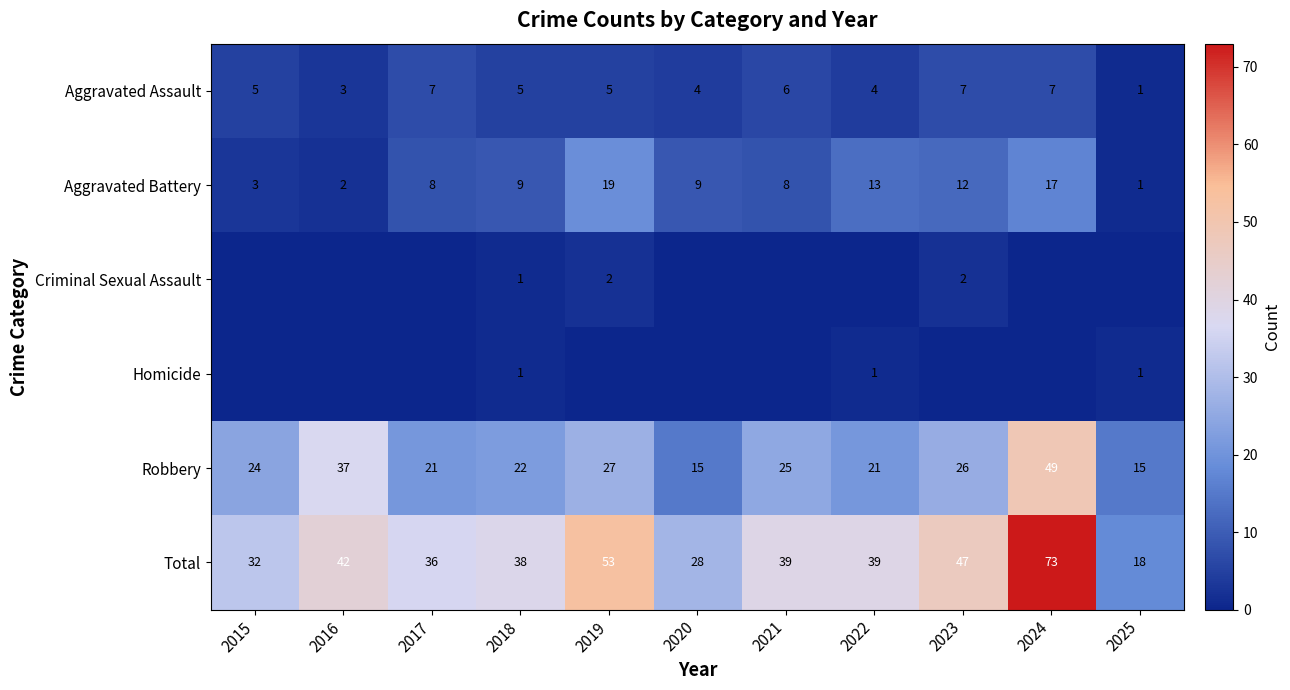

The Aggravated Battery series shows 9 at 2018. True or false?

True